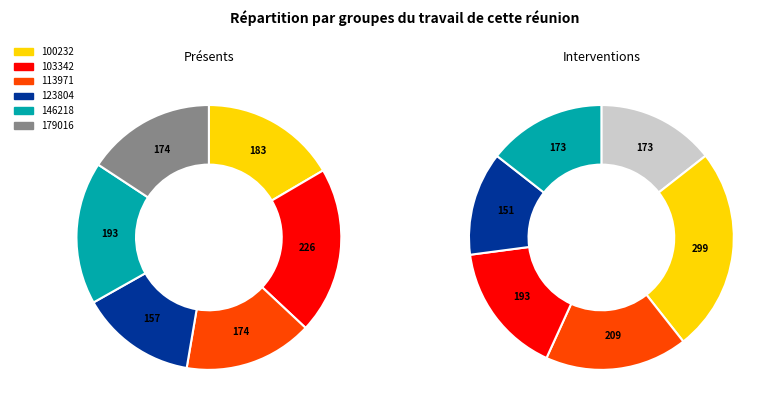

Does any single category account for the majority?

No